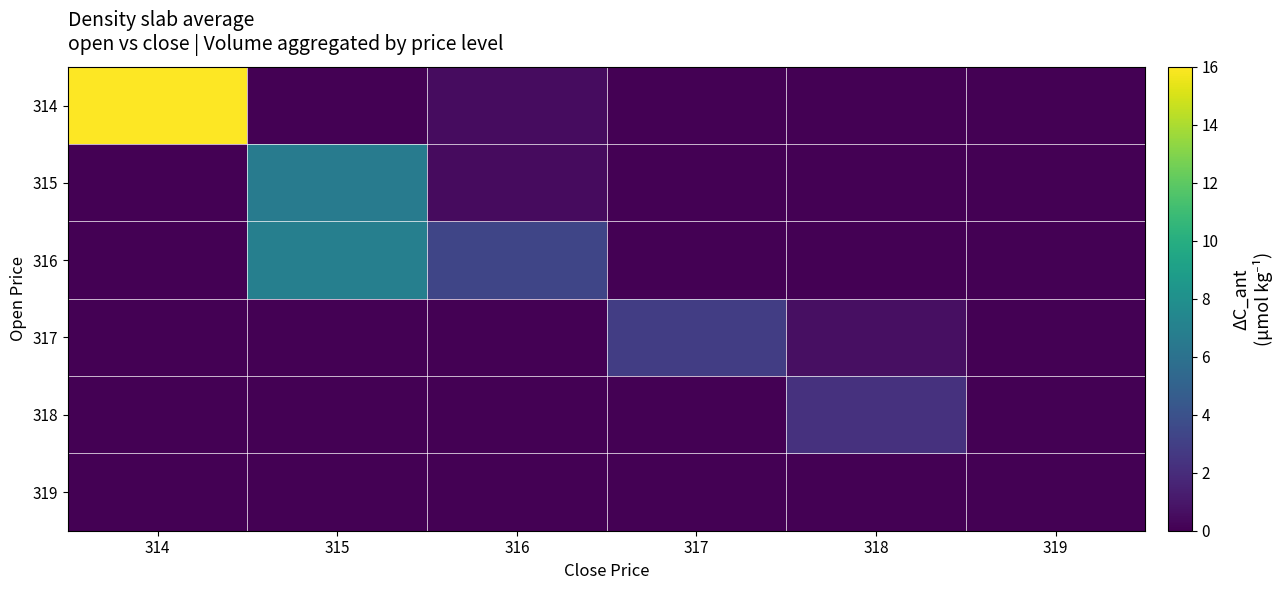

At which category is the sum across all series the highest?

314